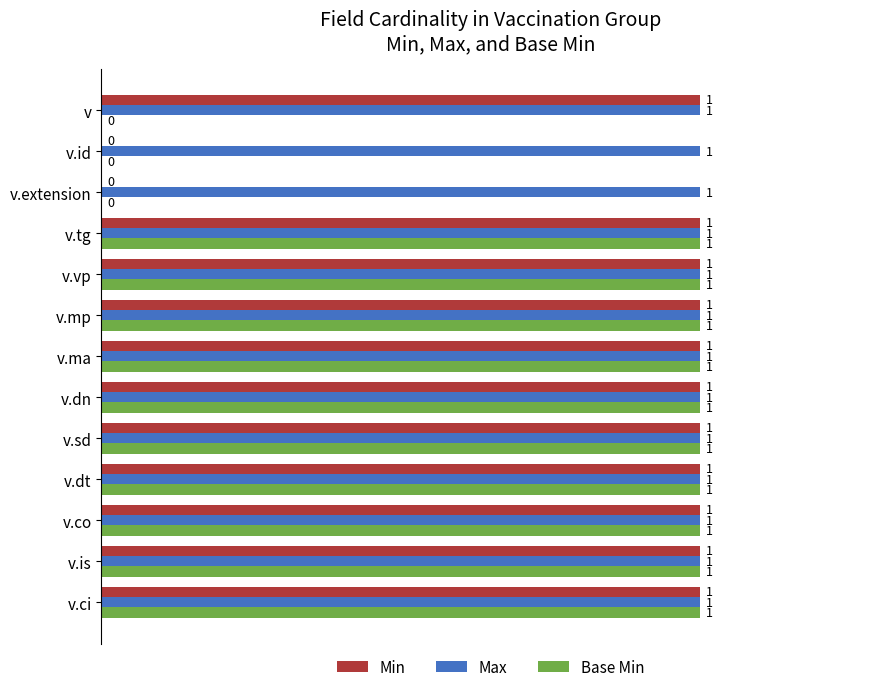

True or false: Min has a value of 0 at v.ci.

False